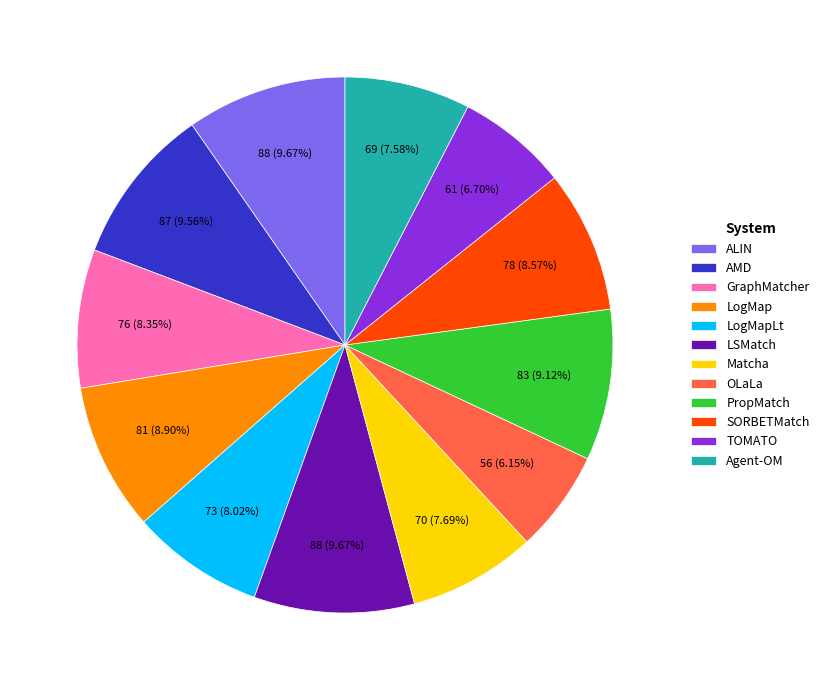

Is it true that TOMATO is 1% of the pie?

False